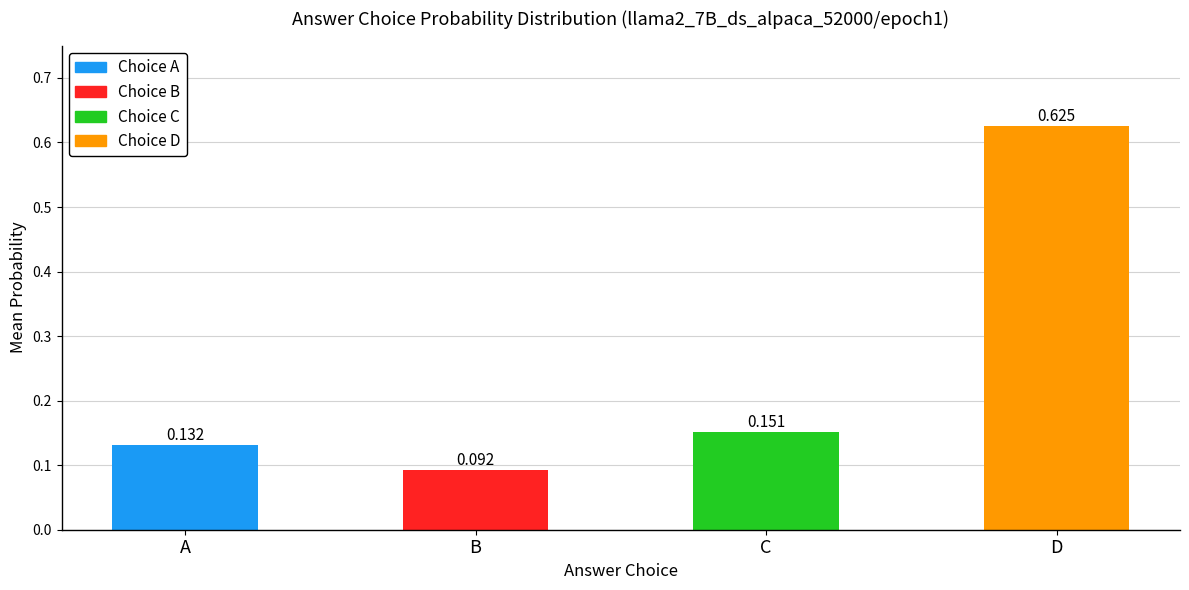

The value of choiceC_probs at A is 0.0. True or false?

False